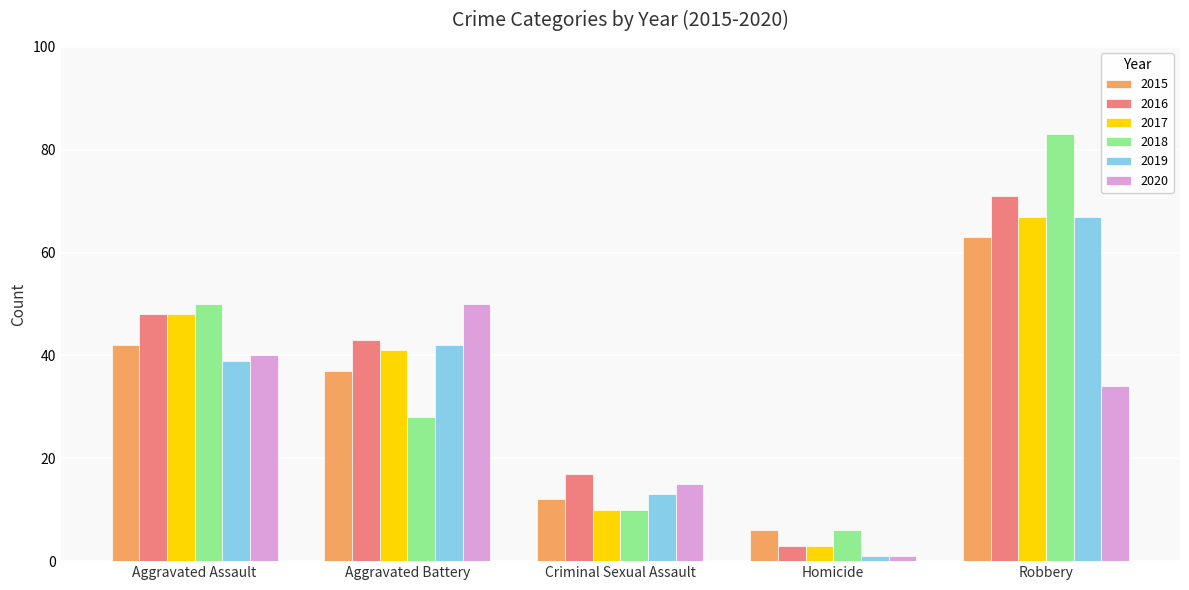

The value of 2015 at Homicide is 6. True or false?

True